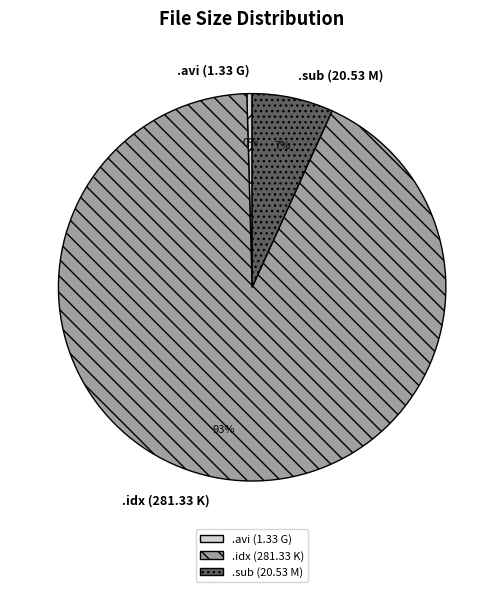

Combined, do .idx (281.33 K) and .avi (1.33 G) account for over 50%?

Yes